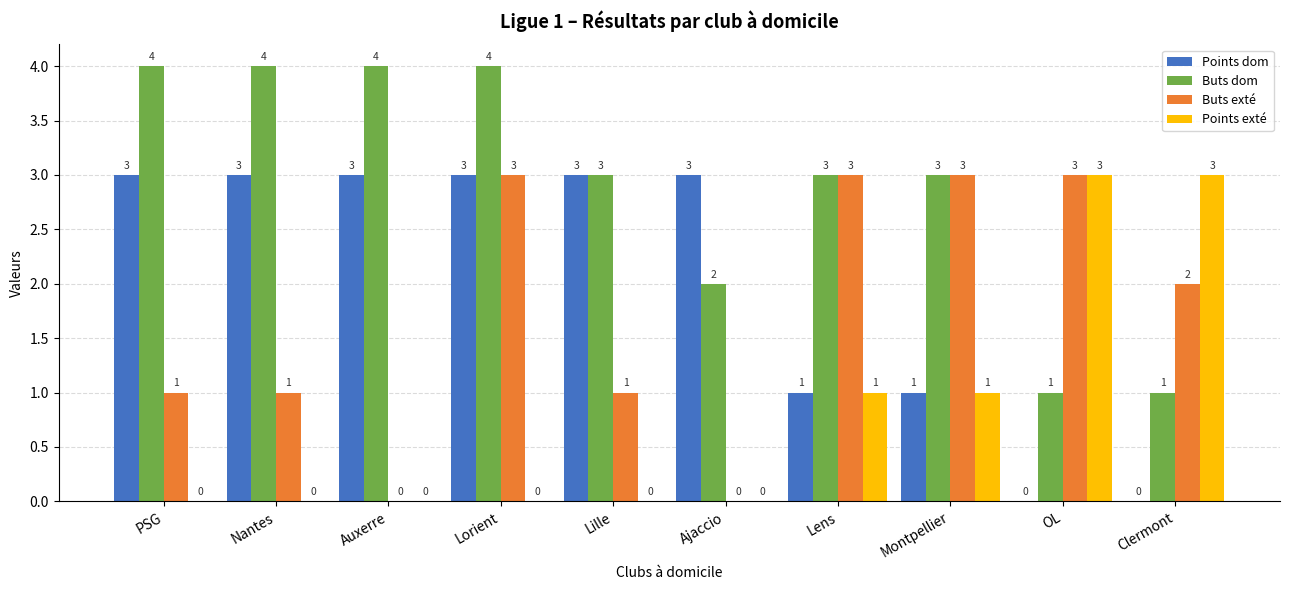

What is the sum of all Points exté values?

8